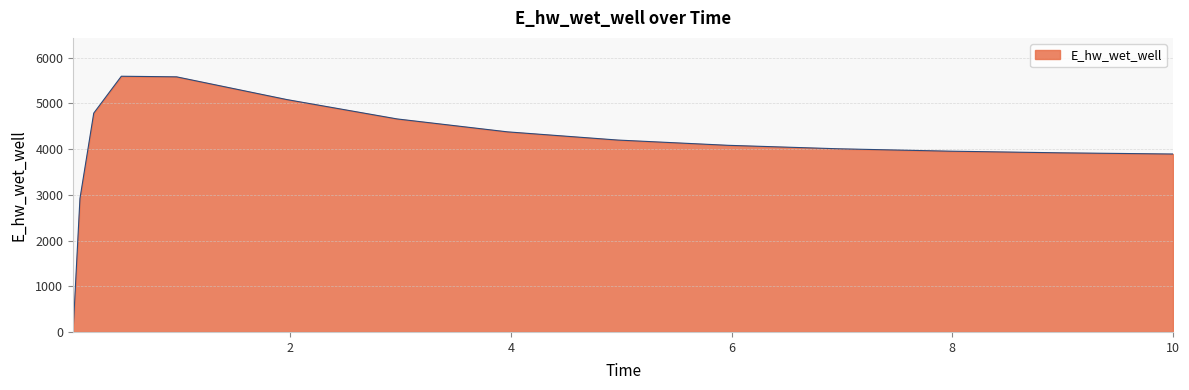

What is the greatest value displayed?

5594.2